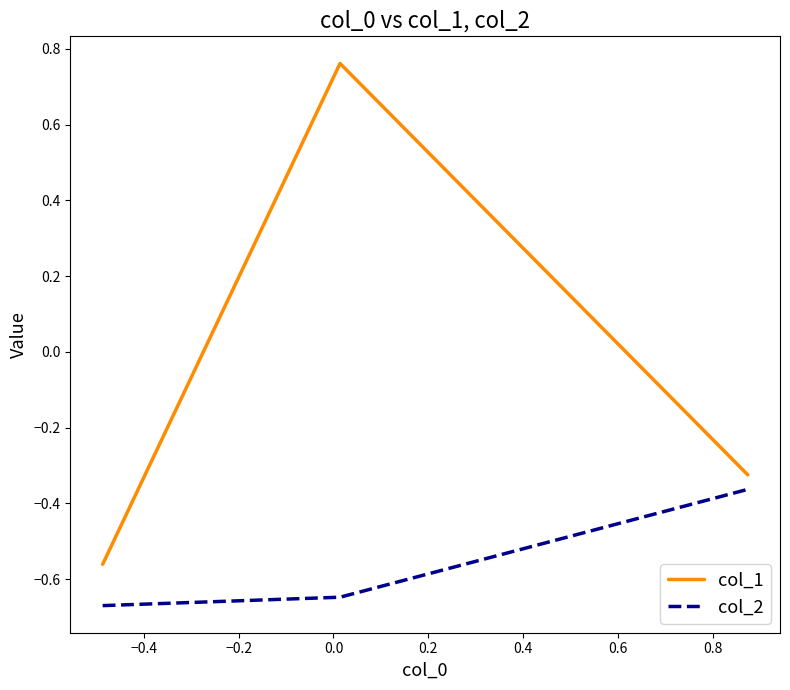

What is the difference between the maximum and minimum values in the col_1 series?

1.3